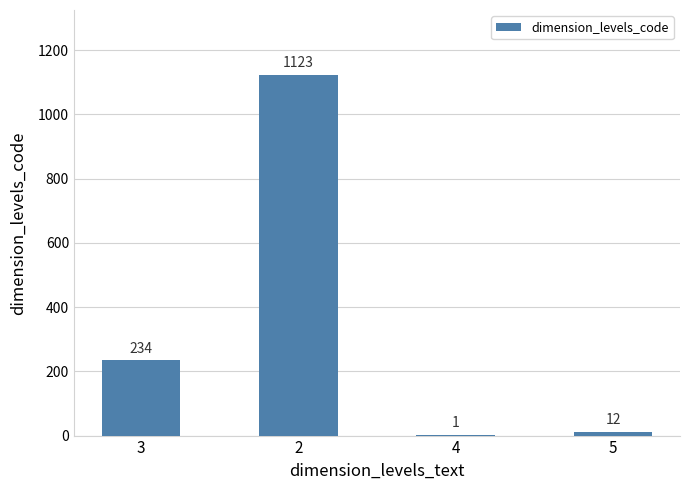

Reading left to right, extract all data points from this chart.

234	1123	1	12